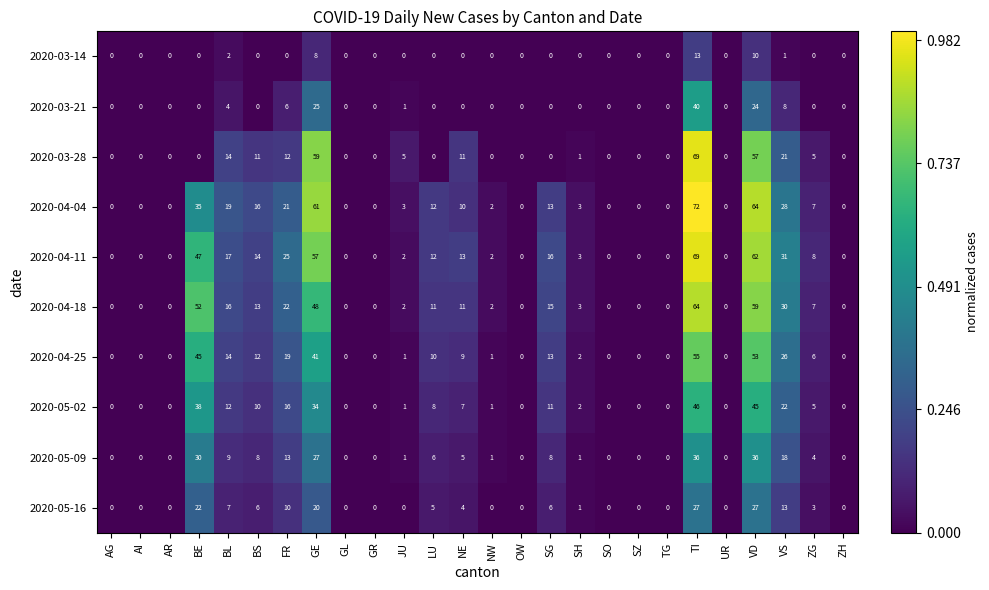

How many positive values does the 2020-04-04 series have?

15